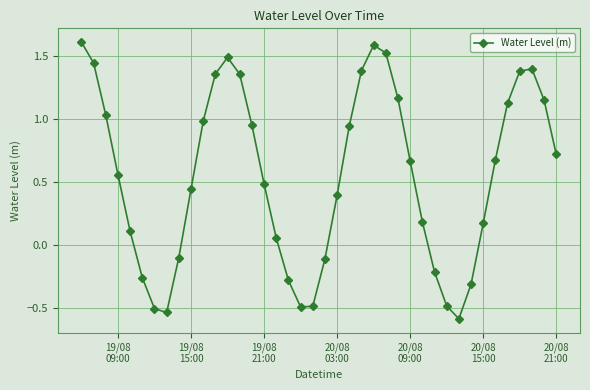

What is the minimum value shown in the chart?

-0.6